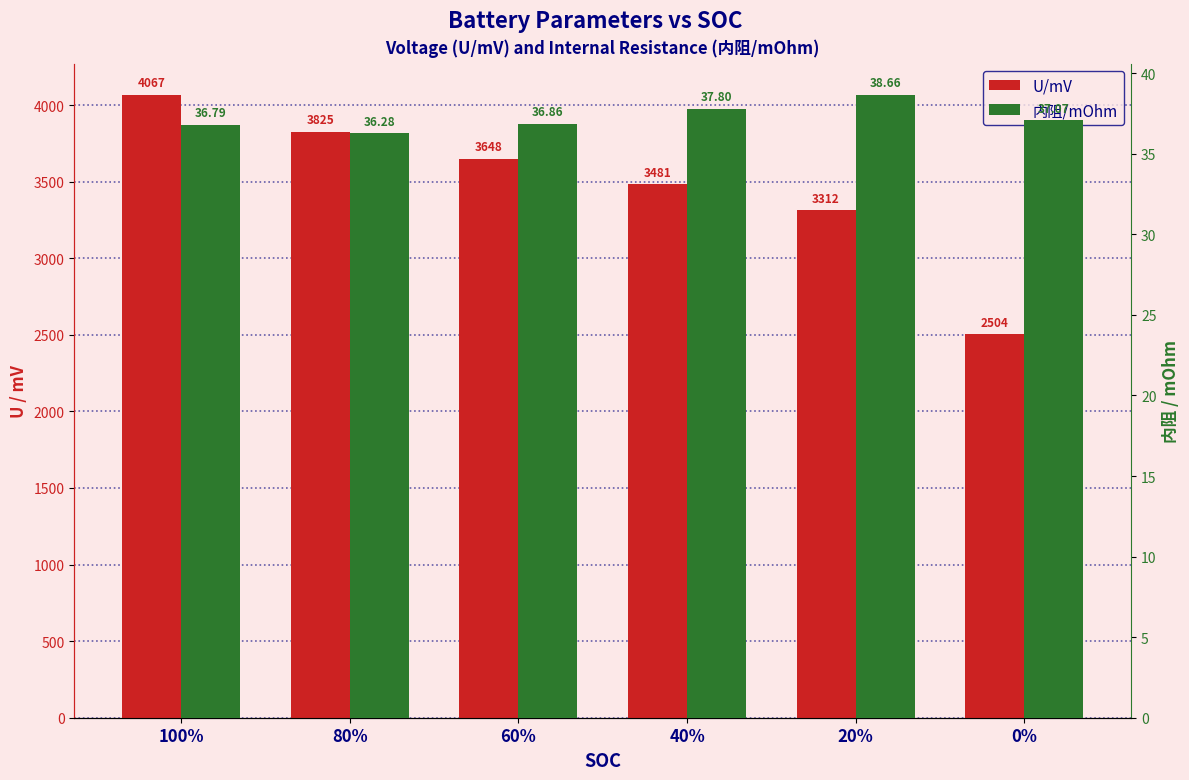

What is the difference between the maximum and minimum values in the U/mV series?

1562.6